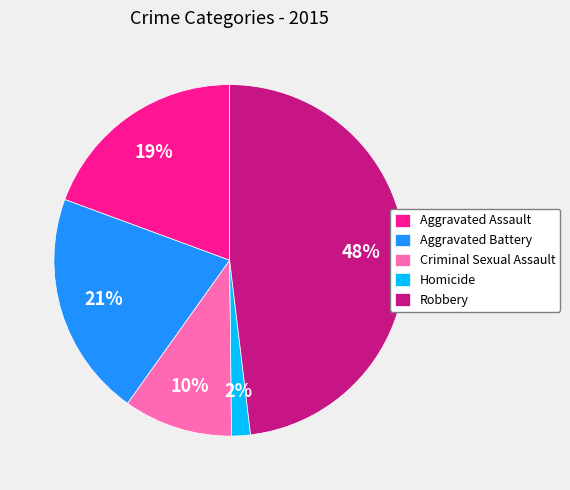

How many slices are in this pie chart?

5